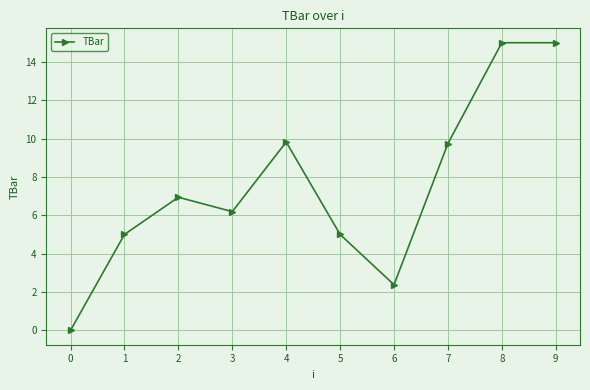

What is the difference between the values at 4 and 2?

2.9